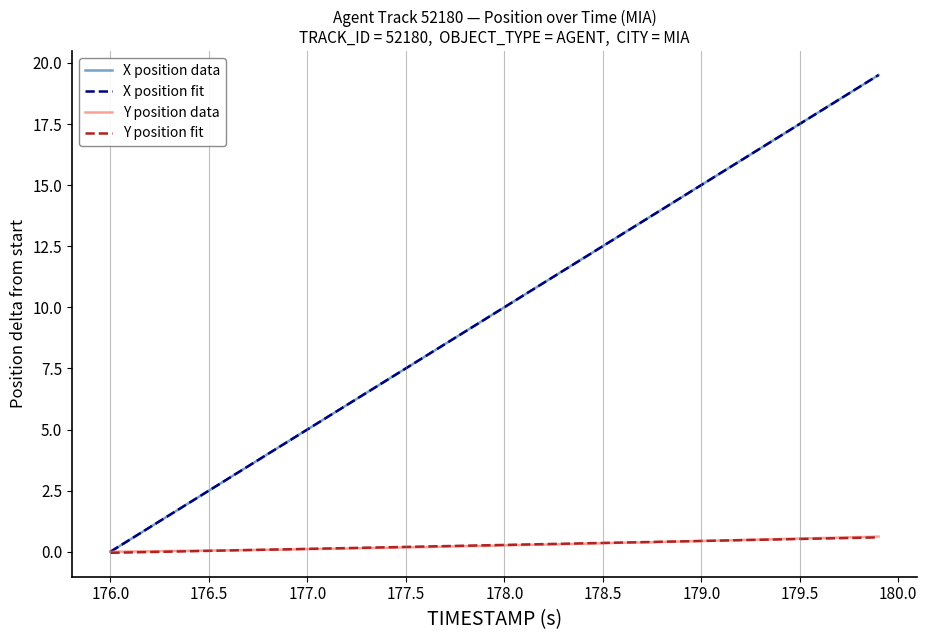

Which series has the widest spread of values?

X position data